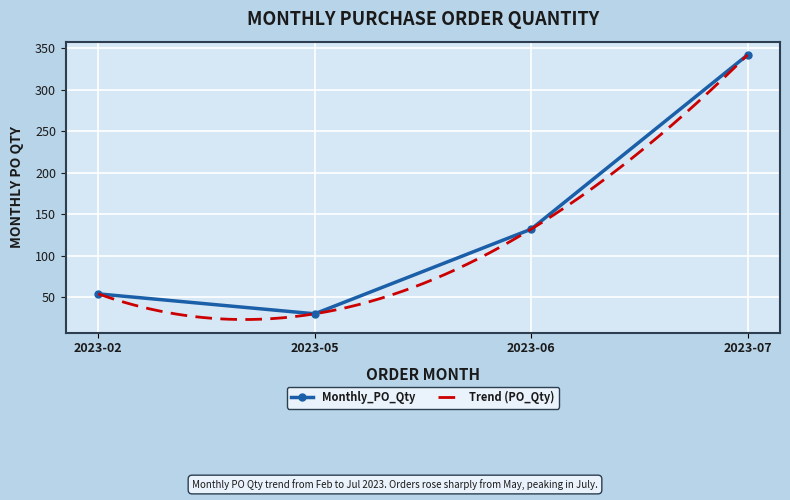

At which label is the value closest to 186?

2023-06